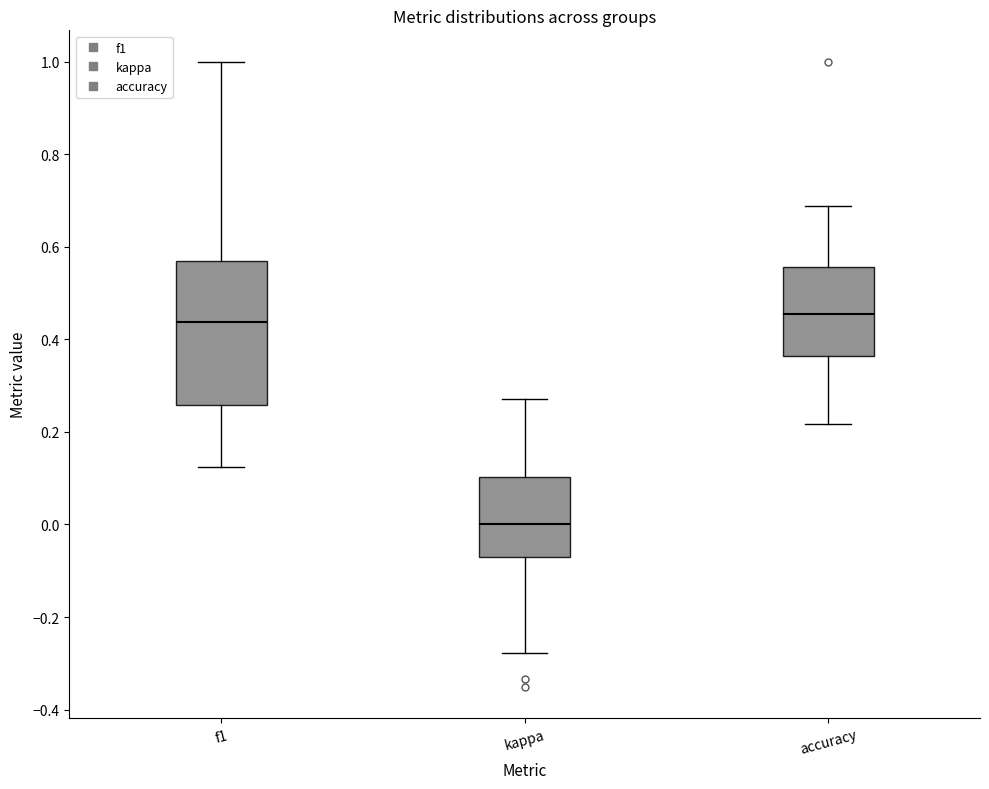

Reading left to right, read every box against the y-axis: the position of its median line, the range the box covers, and the ends of its whiskers. The values are not printed on the chart, so give them approximately, as read against the axis.

f1: median 0.44, box 0.26 to 0.56, whiskers 0.12 to 1.00
kappa: median 0.00, box -0.08 to 0.10, whiskers -0.28 to 0.28
accuracy: median 0.46, box 0.36 to 0.56, whiskers 0.22 to 0.68